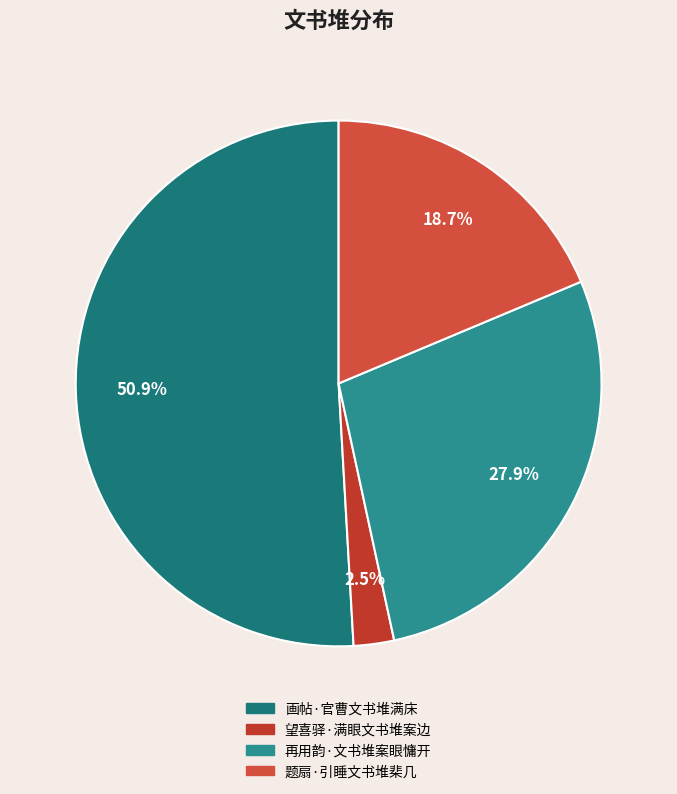

Which slice represents more than half of the pie?

画帖·官曹文书堆满床